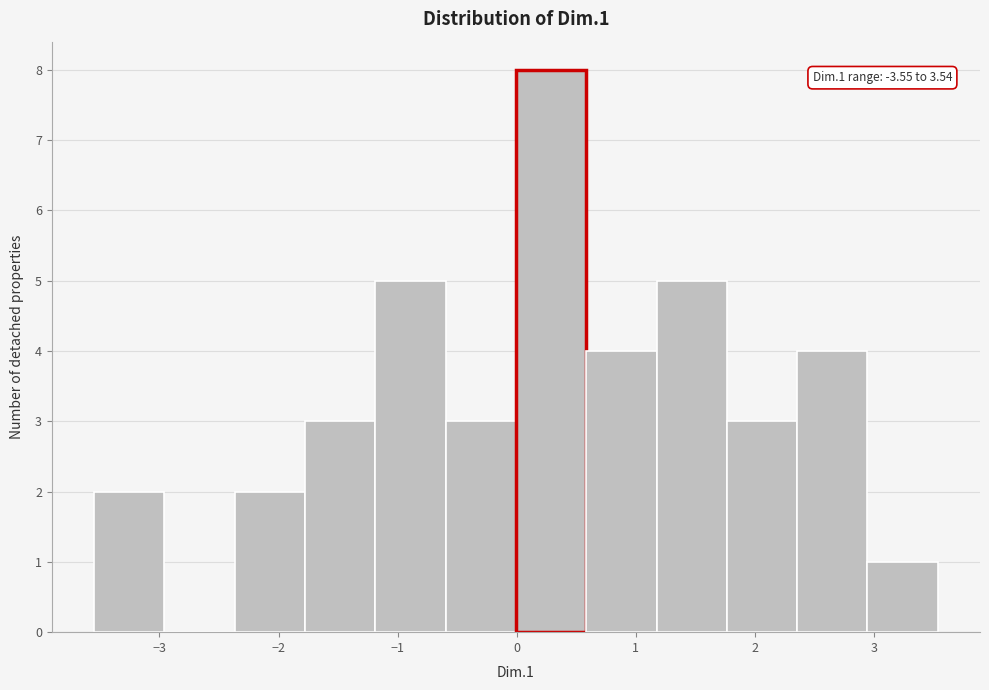

Which range on the x-axis has the tallest bar?

0.0 to 0.6